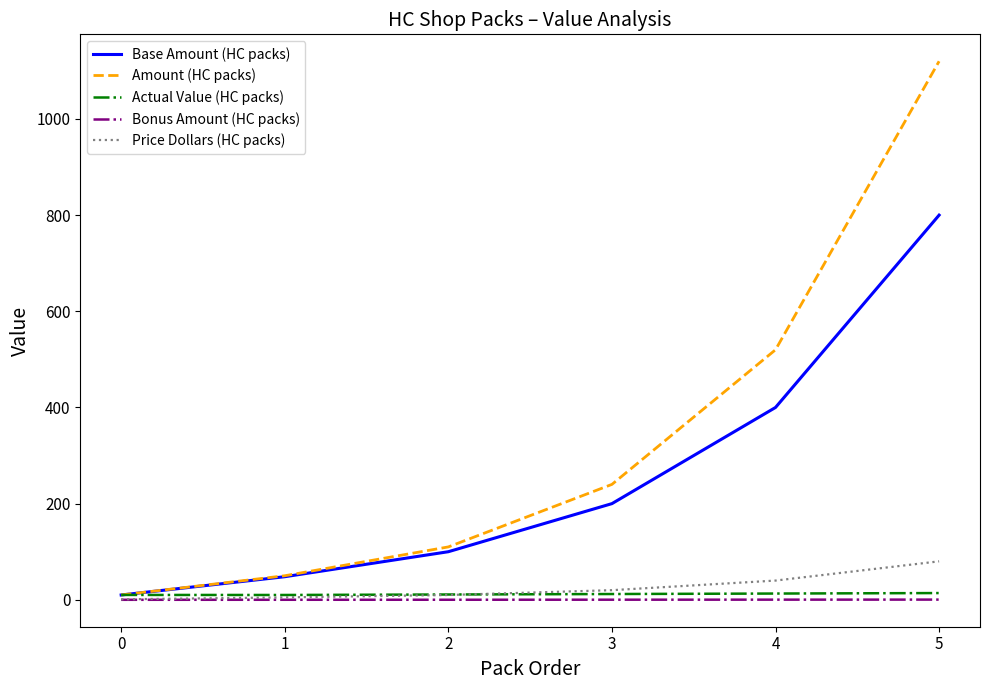

True or false: Price Dollars (HC packs) has a value of 1.0 at 0.

True